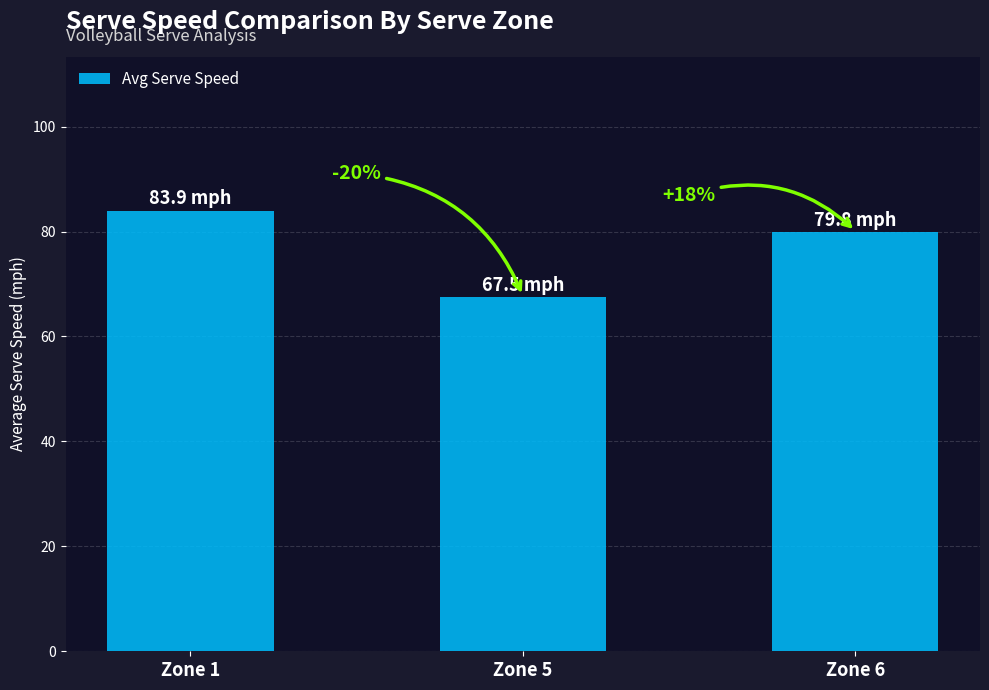

Where does the data first go above 79?

Zone 1